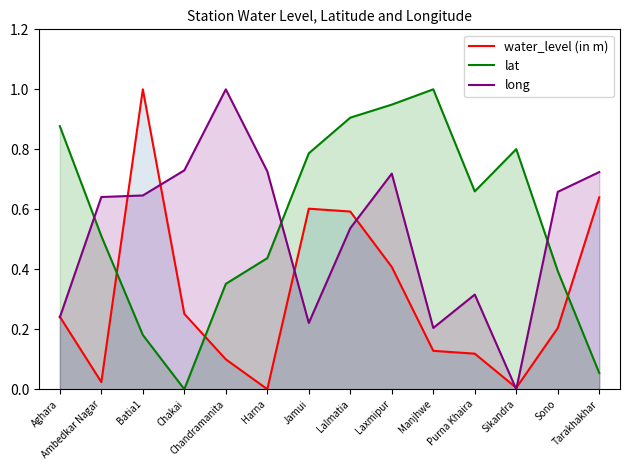

Count the long values in the range 0 to 1.

14